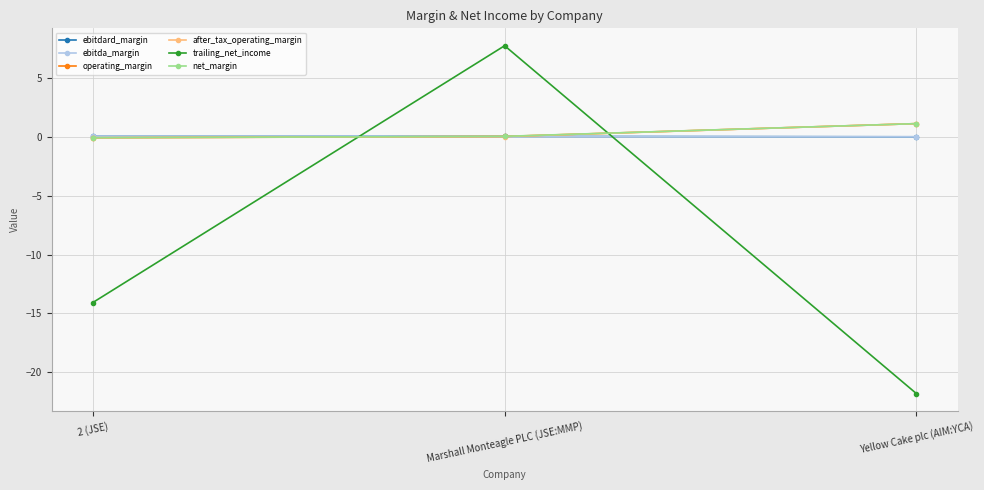

How many lines are shown in the chart?

6